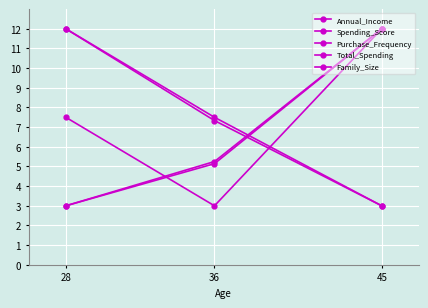

How many values in the Purchase_Frequency series exceed 7?

2